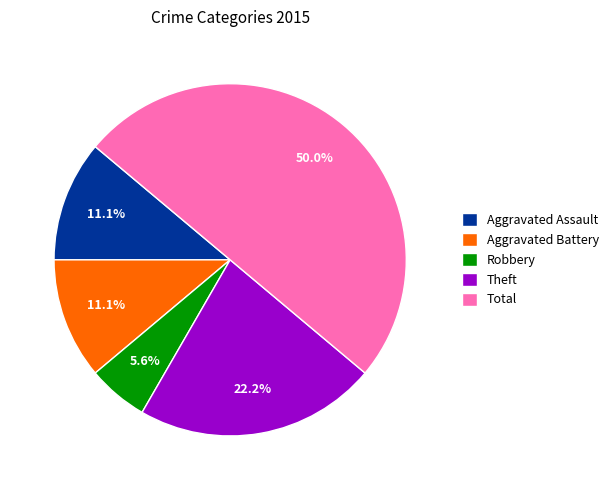

Does Theft represent more than half of the total?

No